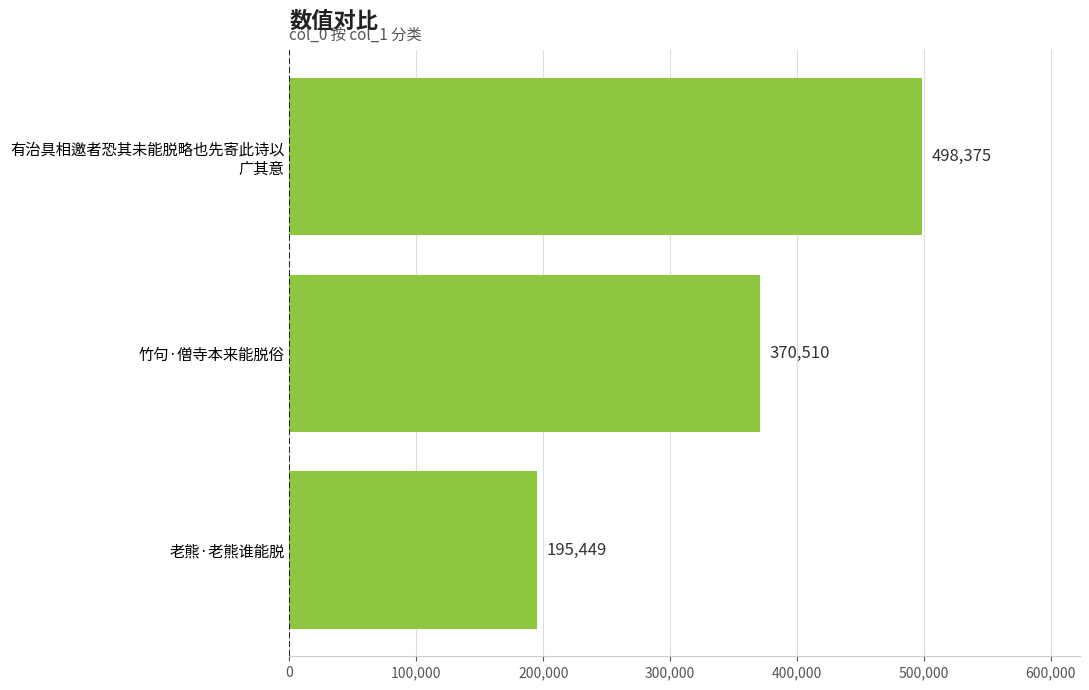

Reading top to bottom, transcribe all the data shown in this chart.

498375	370510	195449